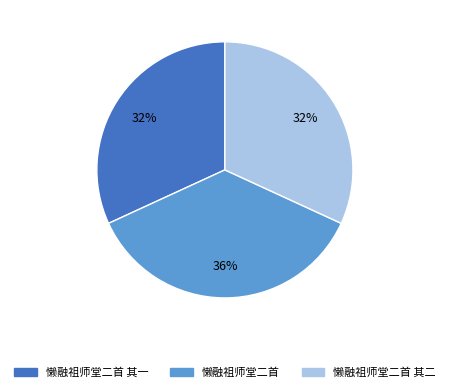

To the nearest percent, what is the difference between the largest and smallest slice percentages?

4%